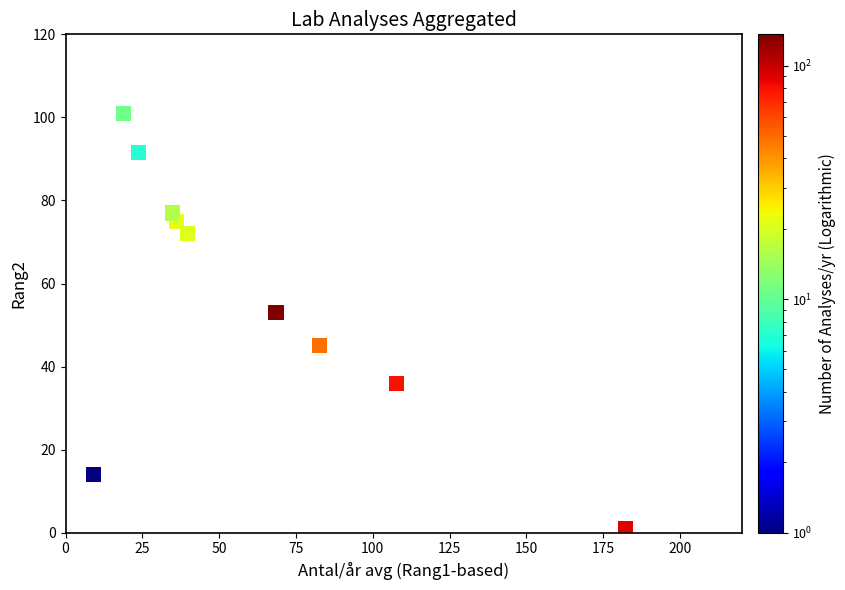

What is the range of X values (max minus min)?

173.2